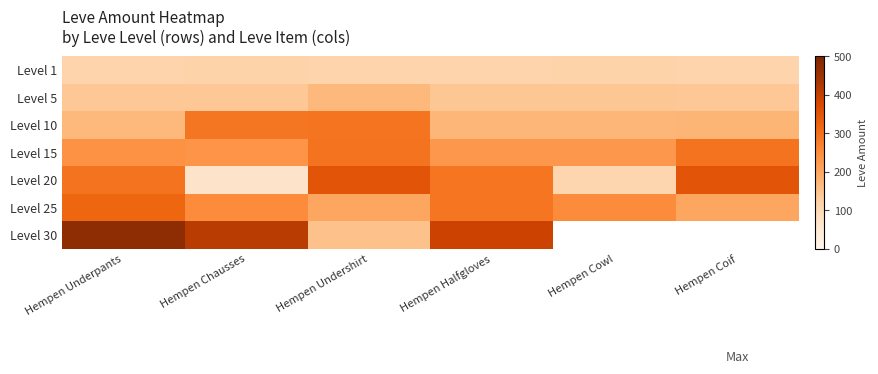

What is the difference between the second highest and minimum values in the Level 5 series?

2.0